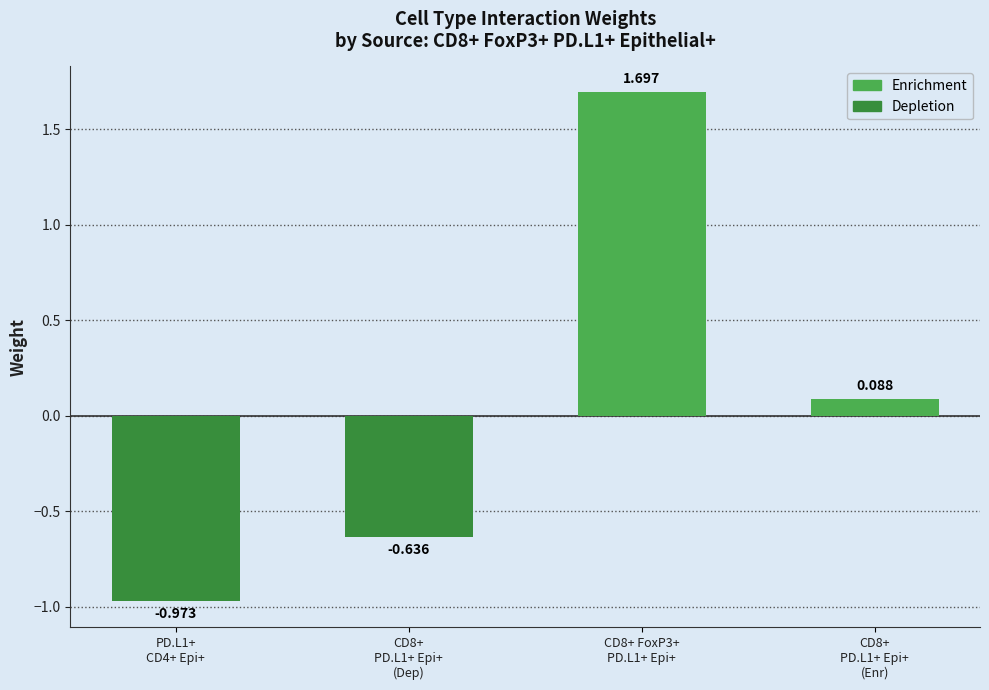

Count the number of categories in the chart.

4